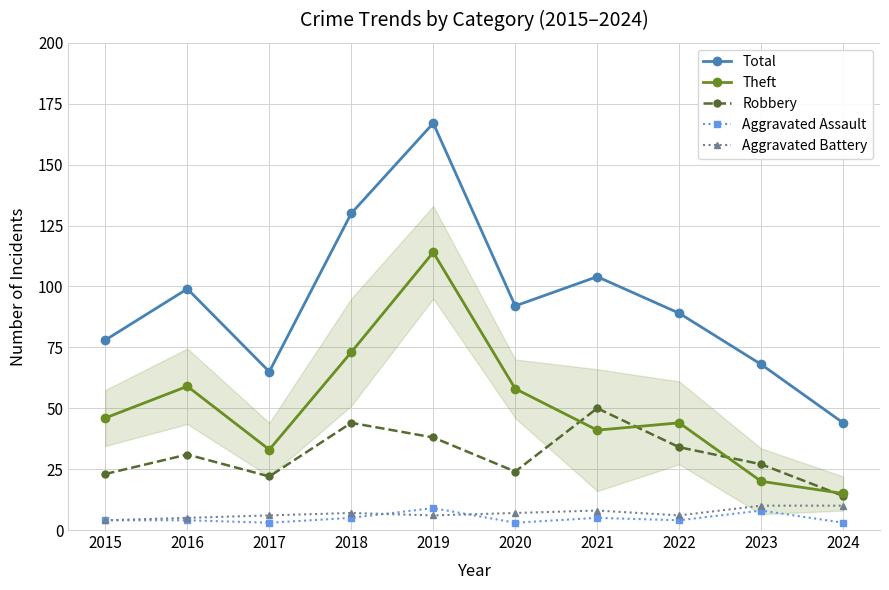

The value of Total at 2015 is 136. True or false?

False